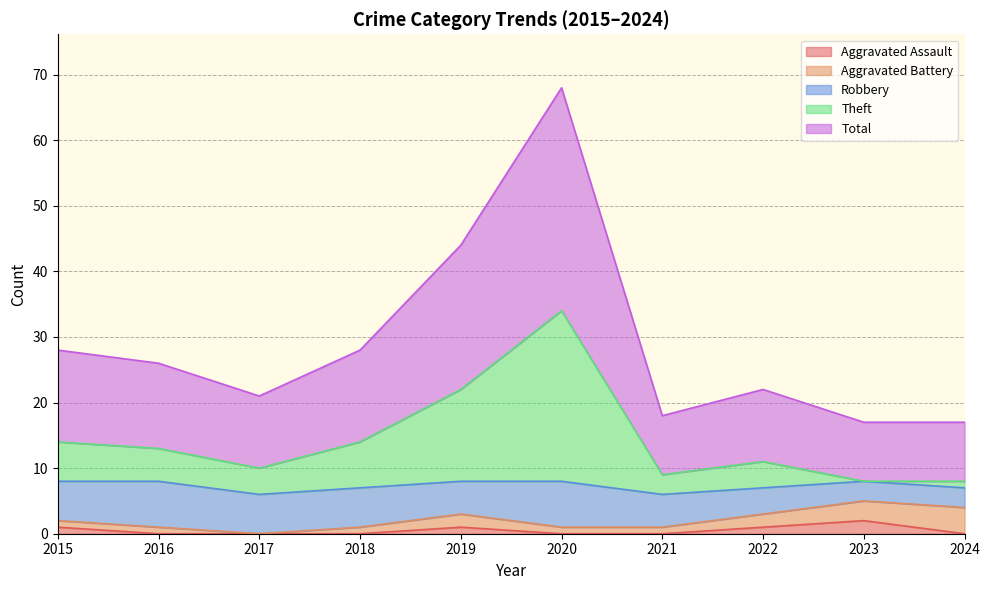

What are all the series names shown in the legend?

Aggravated Assault, Aggravated Battery, Robbery, Theft, Total